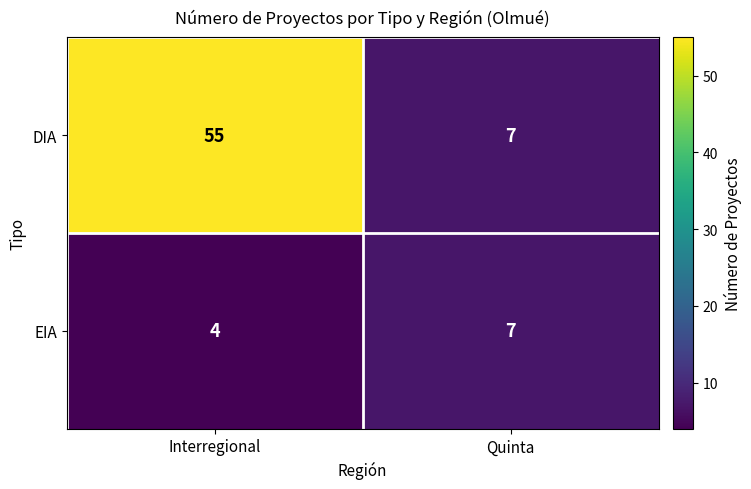

Which category has the highest value across all series?

Interregional